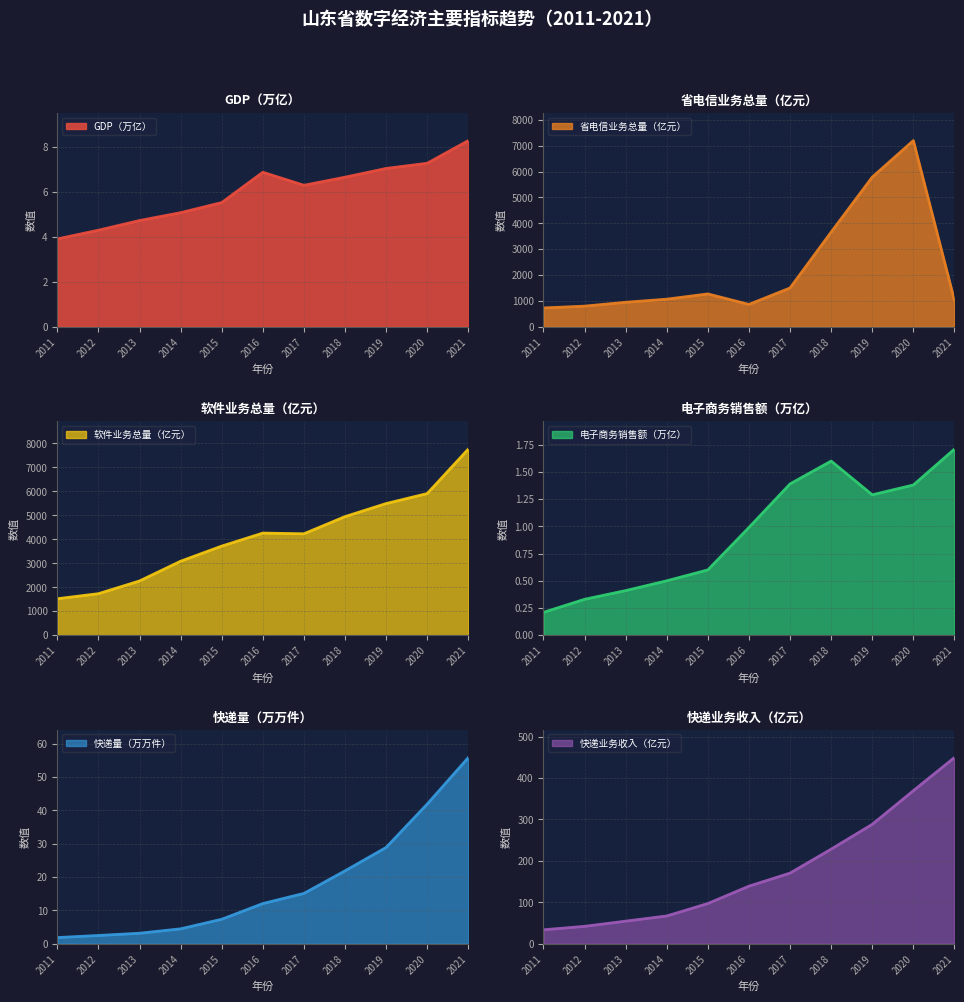

At which label does GDP（万亿） reach its minimum?

2011